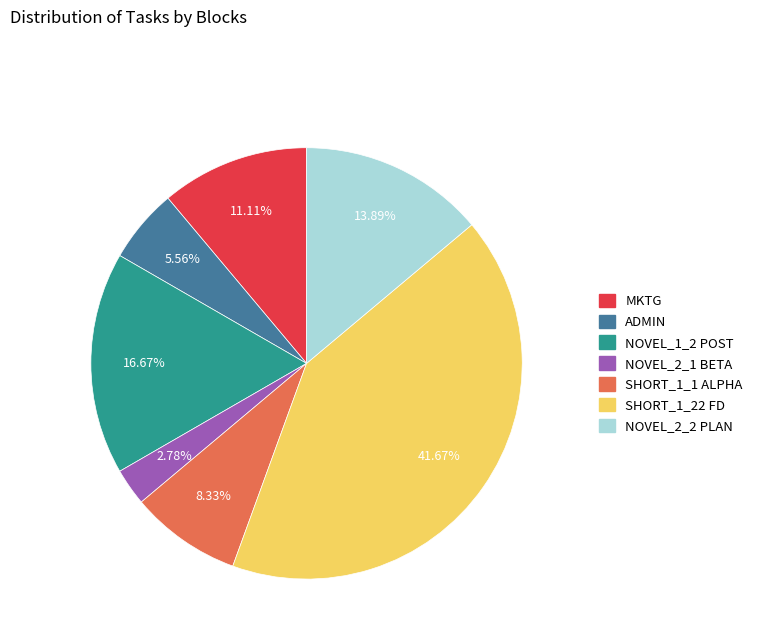

How many slices are in this pie chart?

7